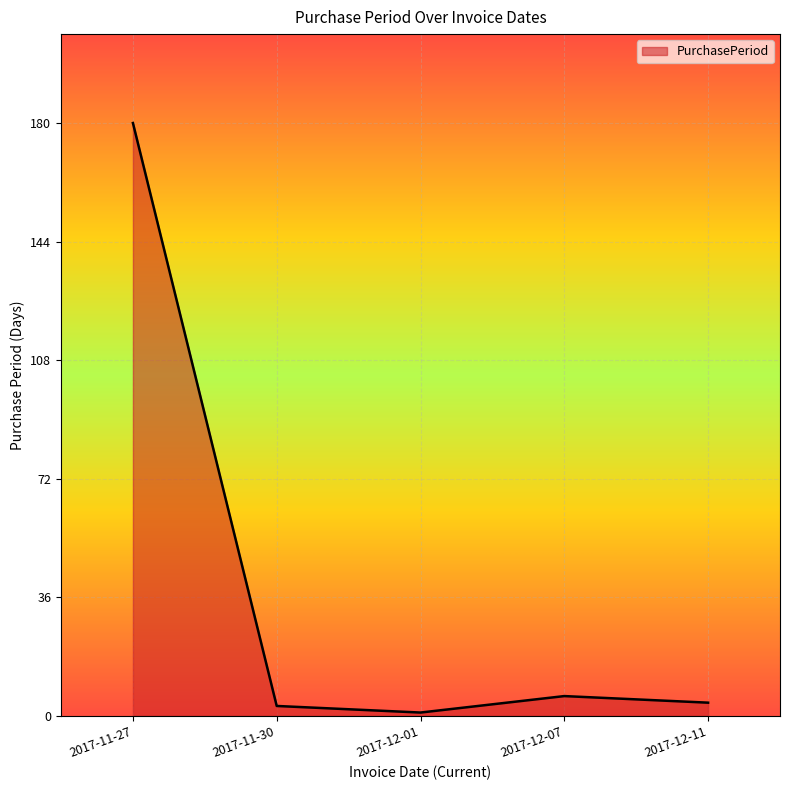

Reading left to right, what are all the values shown in this chart?

2017-11-27=180	2017-11-30=3	2017-12-01=1	2017-12-07=6	2017-12-11=4